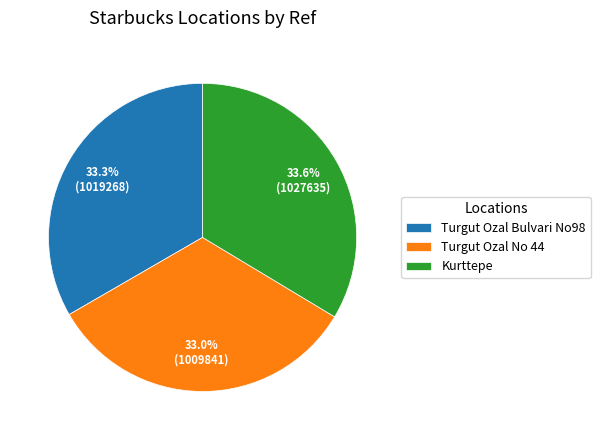

To the nearest percent, what portion does Turgut Ozal Bulvari No98 represent?

33%